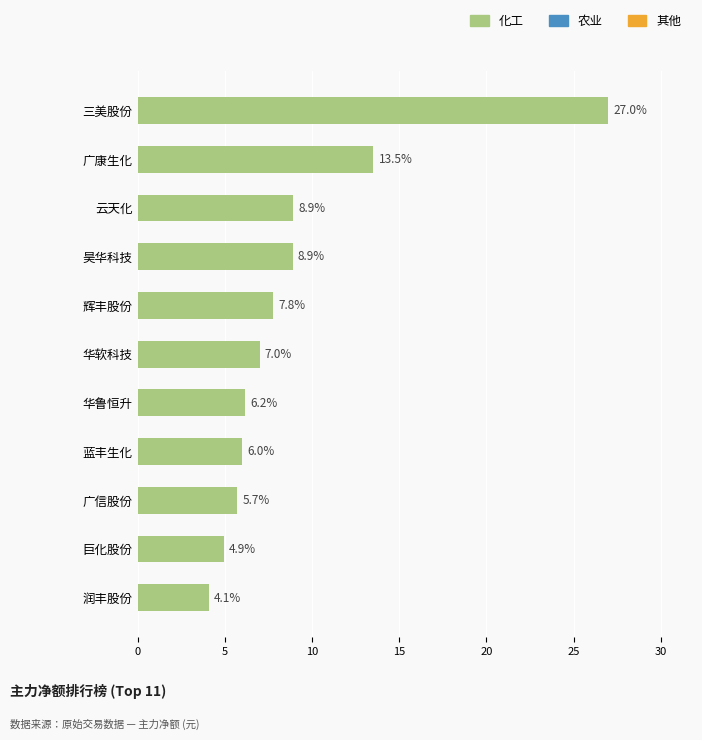

What is the difference between the maximum and minimum values?

22.9